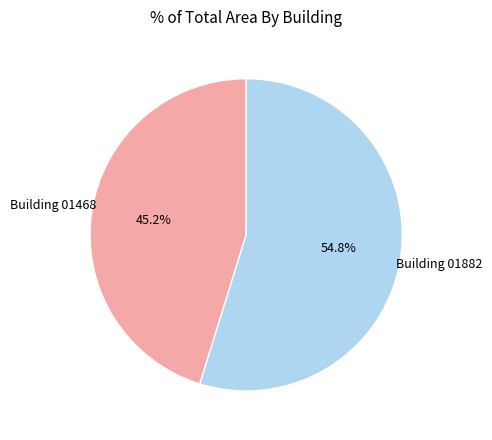

Is there any slice that represents more than half of the pie?

Yes